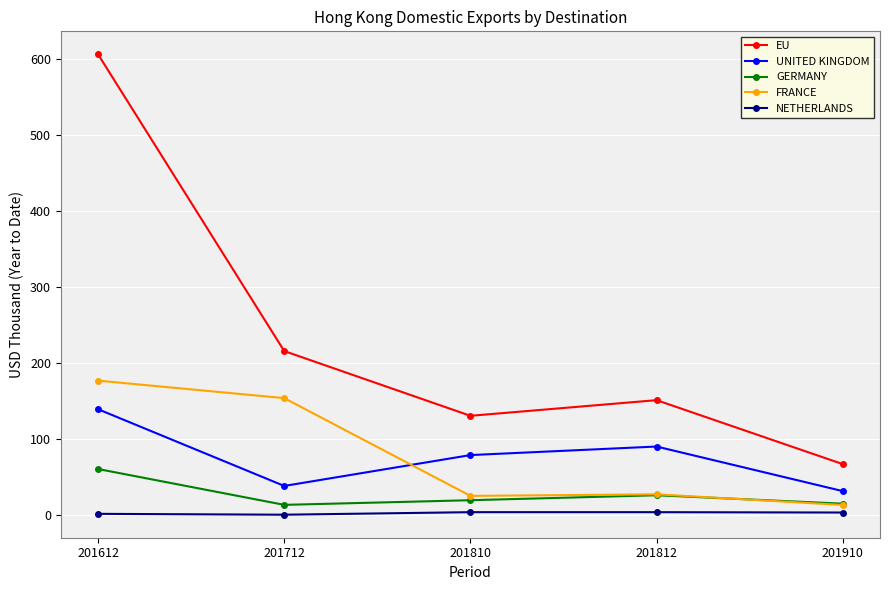

True or false: FRANCE and NETHERLANDS cross at least once.

False